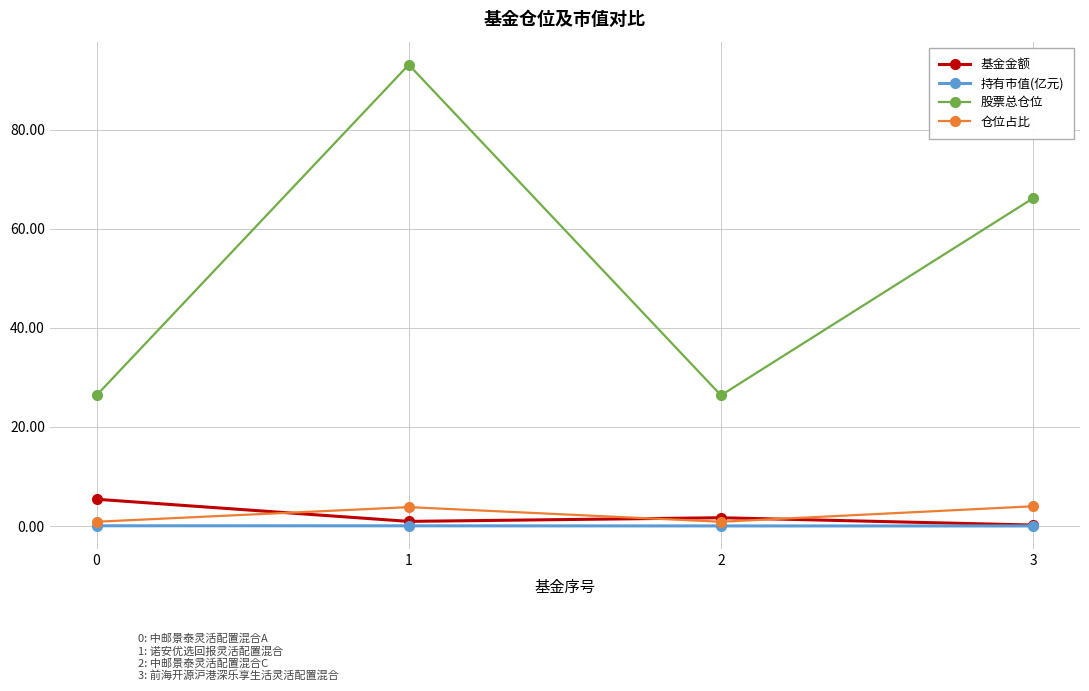

Is this an area chart (filled region under the line)?

No